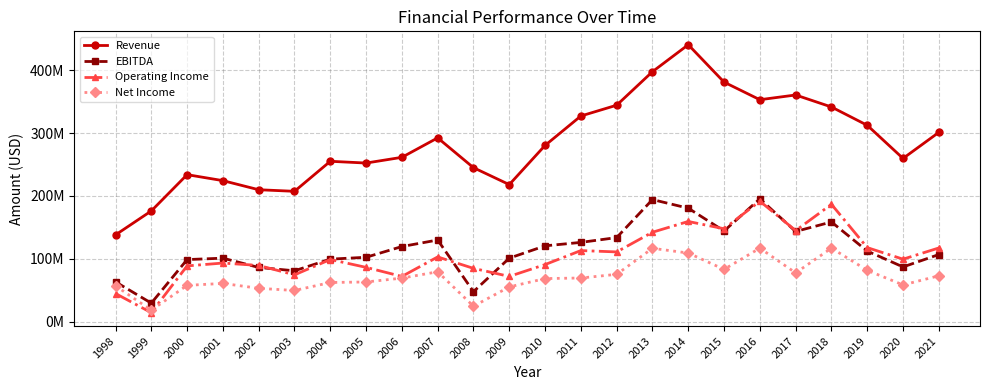

Is it true that Revenue equals 301126000 at 2021?

True